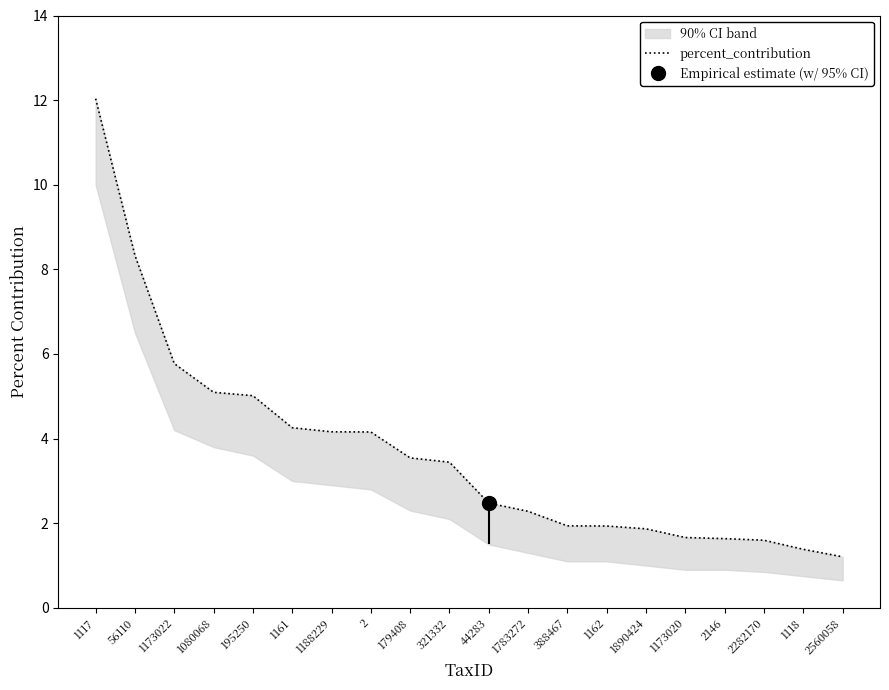

How many distinct data groups are displayed?

1